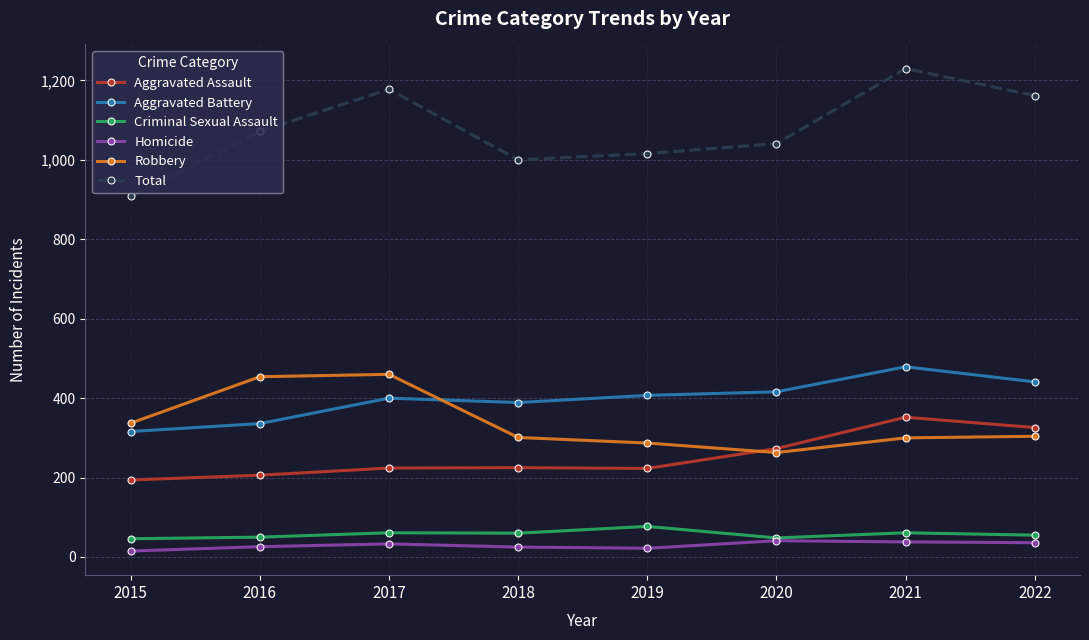

True or false: Aggravated Battery and Total intersect in this chart.

False